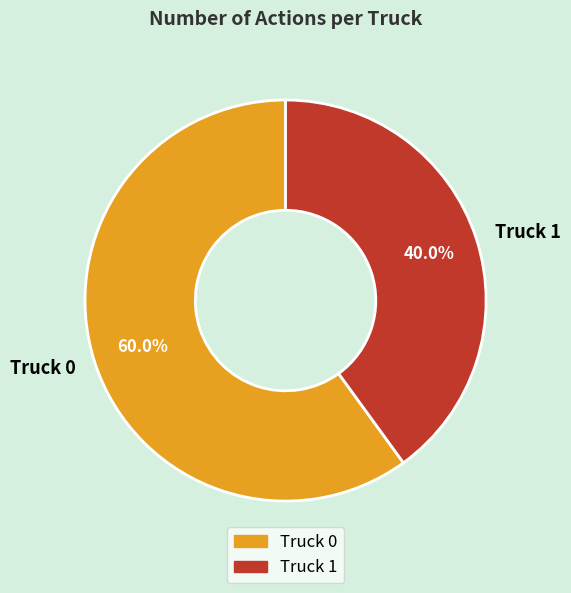

Which slice is the smallest?

Truck 1